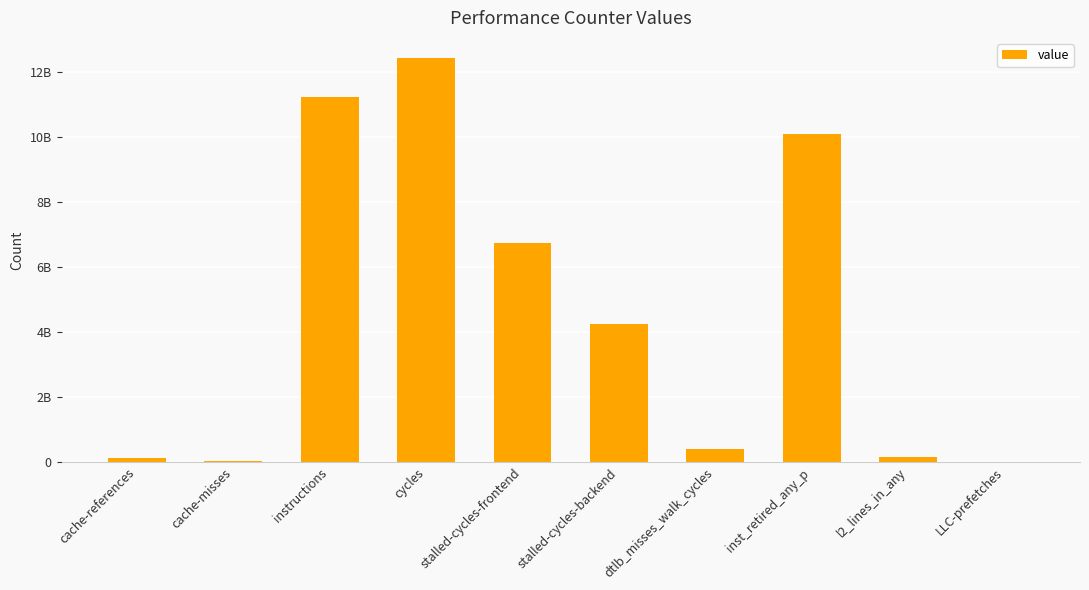

What is the label of the 8th bar from the left?

inst_retired_any_p